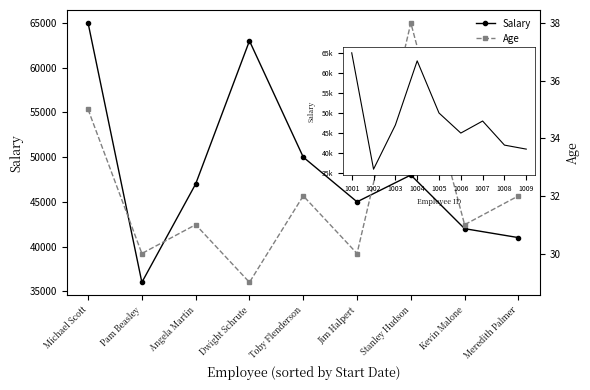

At how many categories does at least one series exceed 10289?

9